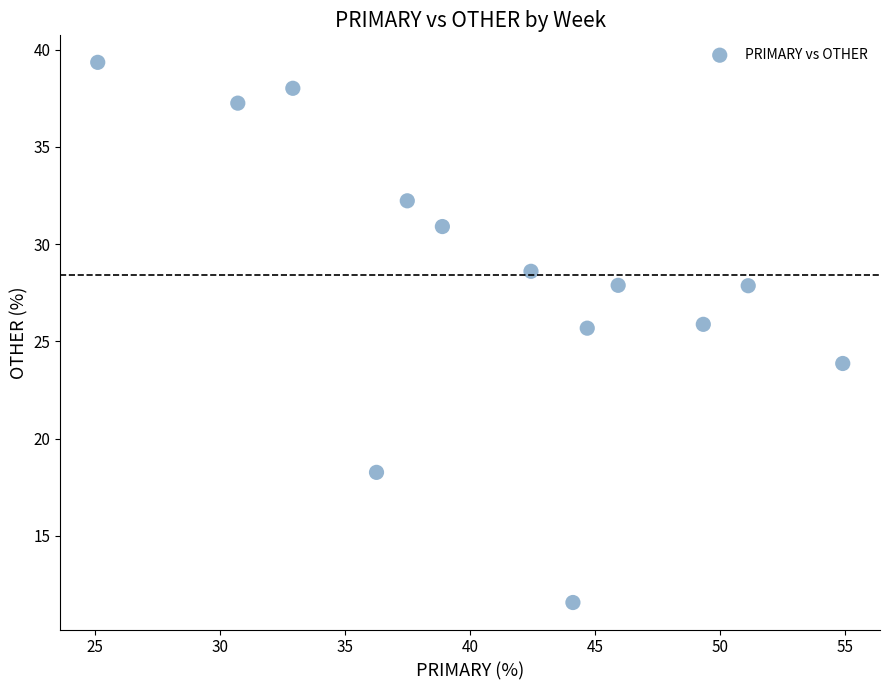

What is the range of Y values (max minus min)?

27.8